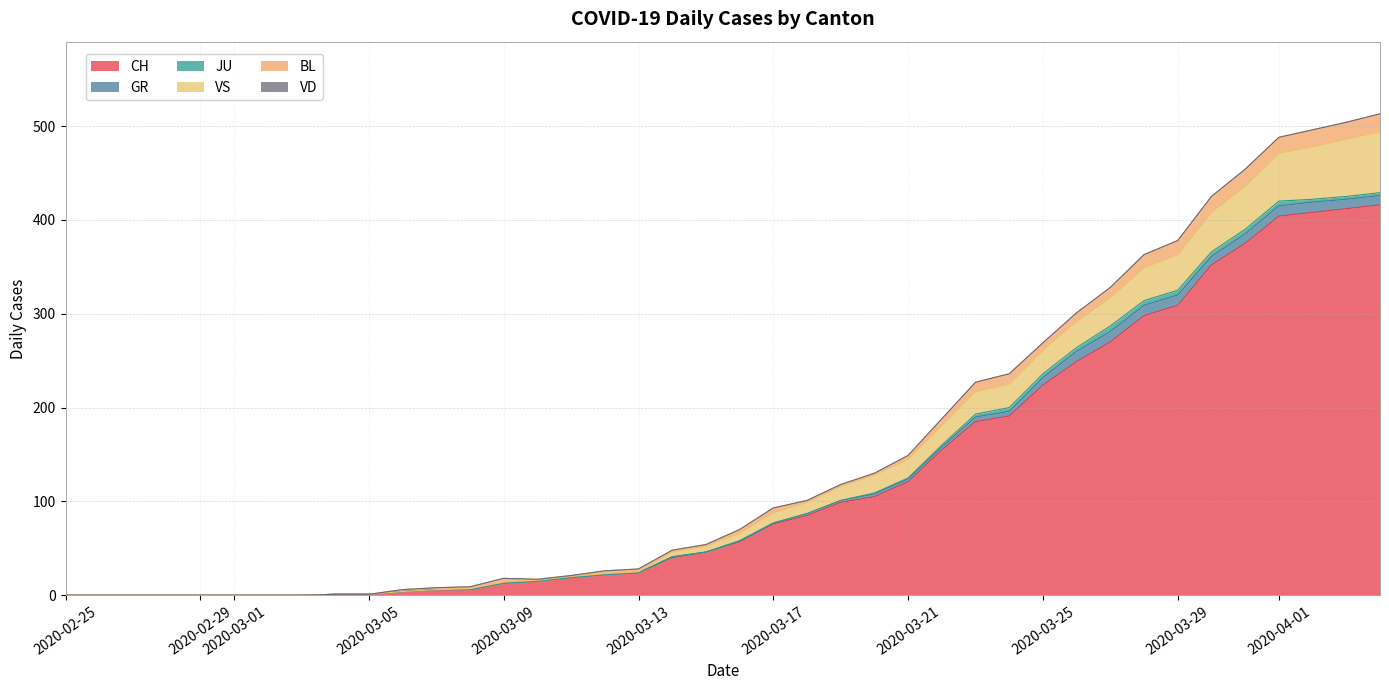

What is the spread (max minus min) of values at 2020-03-24?

191